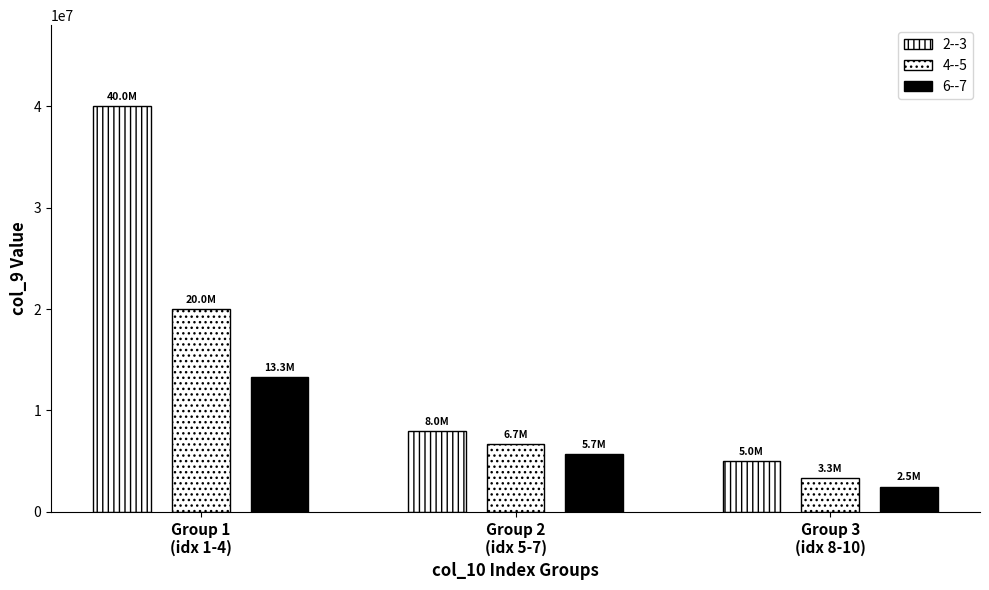

The value at 2 is 11406433.4. True or false?

False